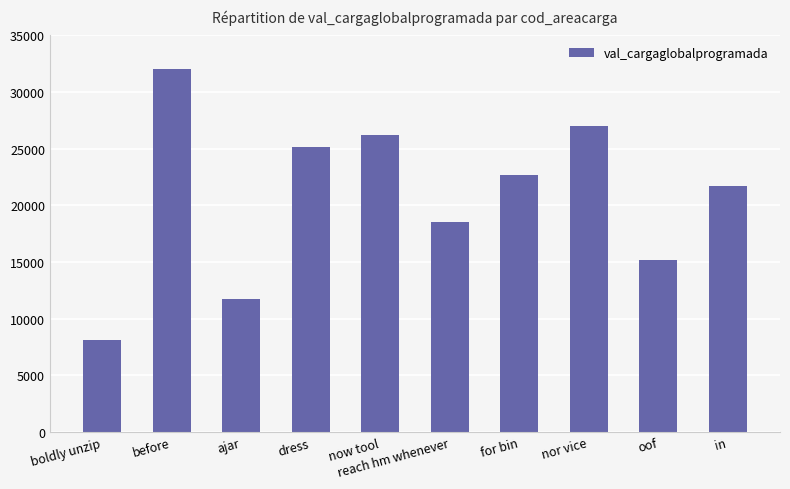

What is the value of the 10th bar from the left?

21698.8